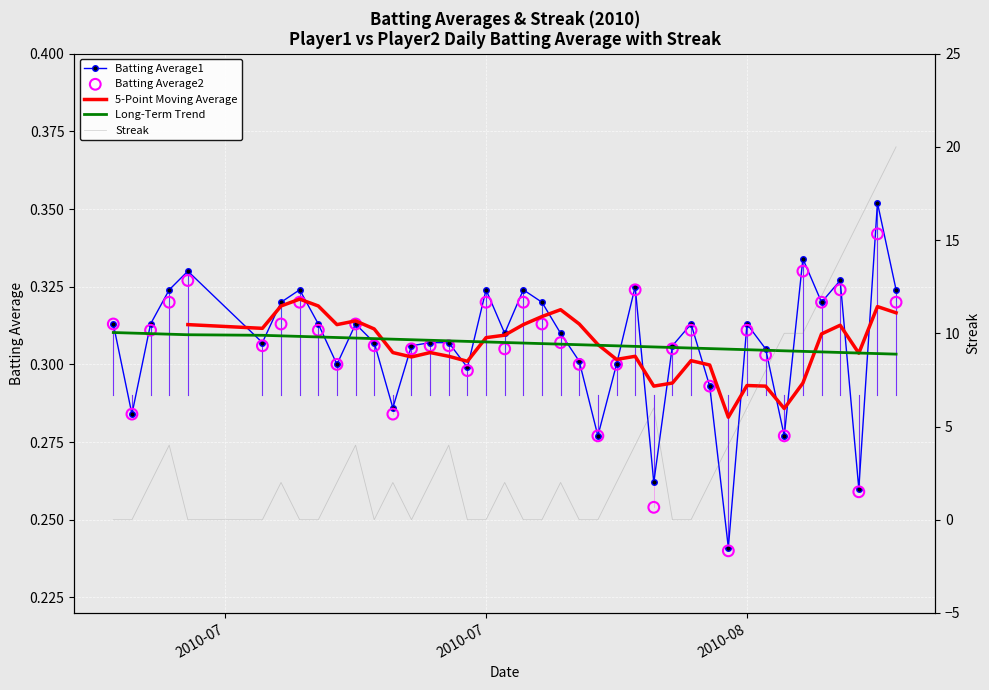

At how many categories does at least one series exceed 12?

4